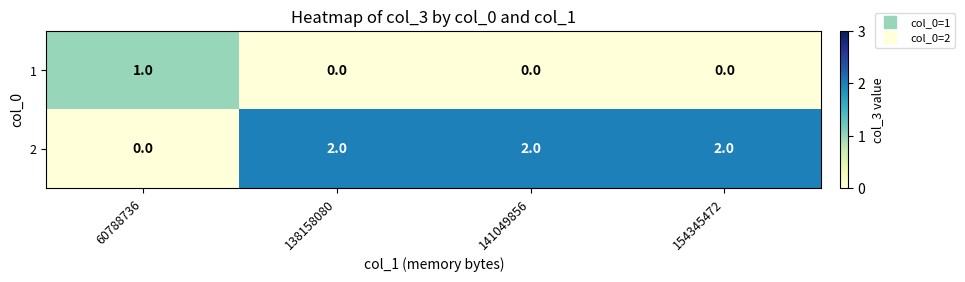

At how many categories does at least one series exceed 0?

4